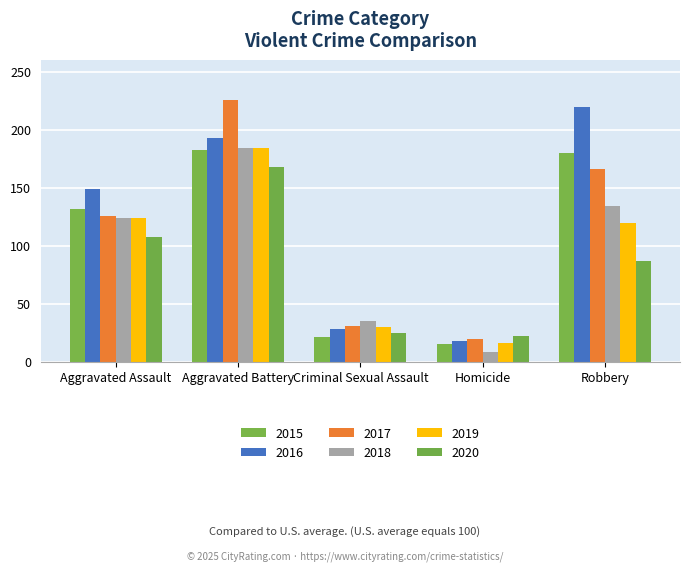

Is it true that 2015 equals 186 at Aggravated Assault?

False